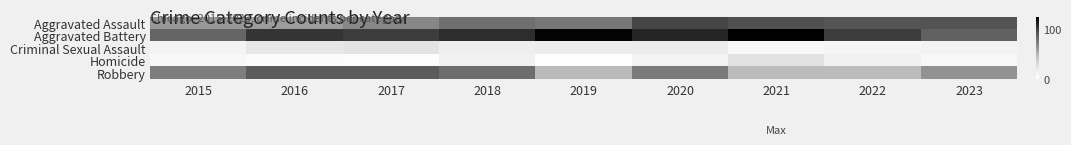

What is the difference between the highest and lowest values at 2015?

77